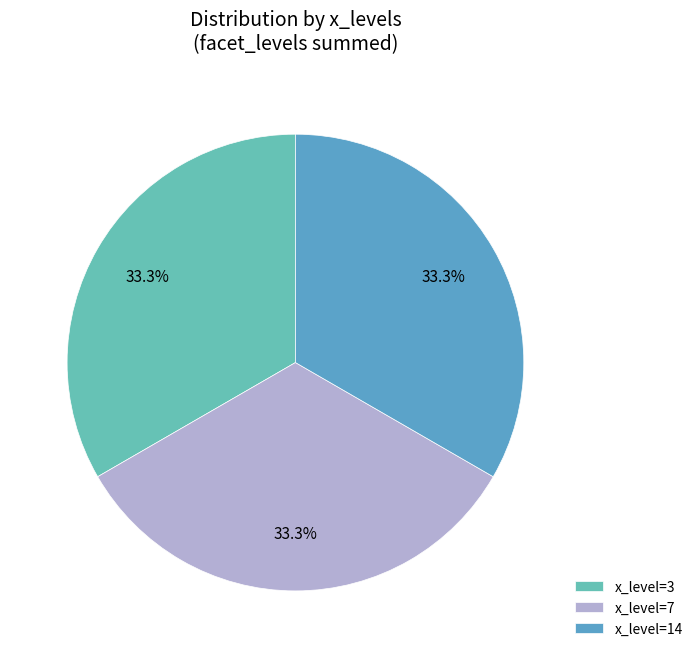

To the nearest percent, what is the difference between the largest and smallest slice percentages?

0%